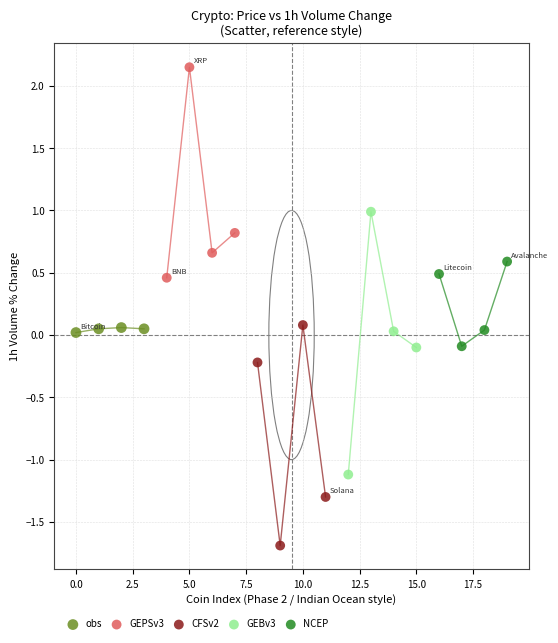

Which series contains the lowest Y value?

CFSv2